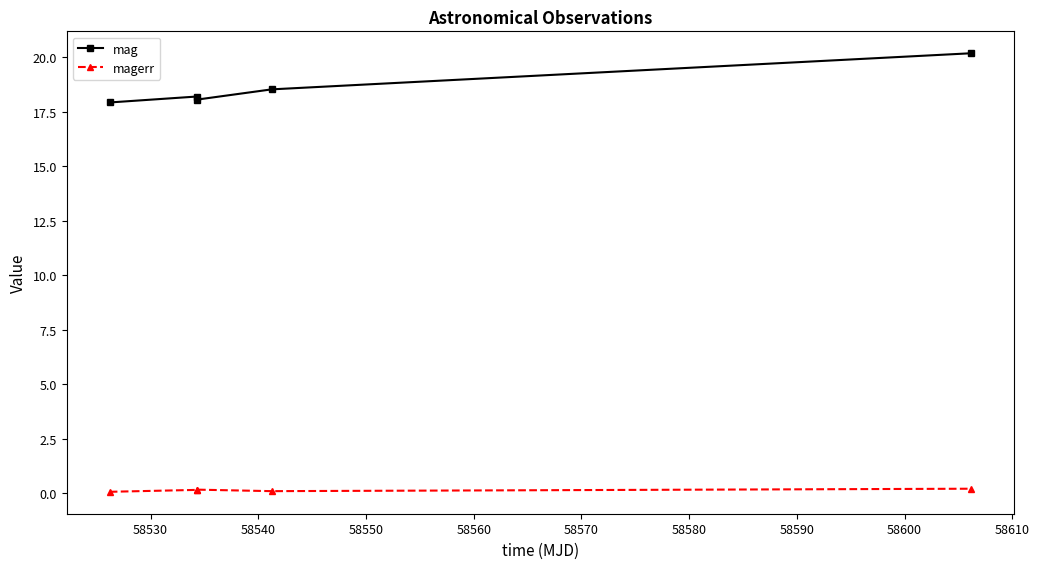

Which series has the largest range (max minus min)?

mag